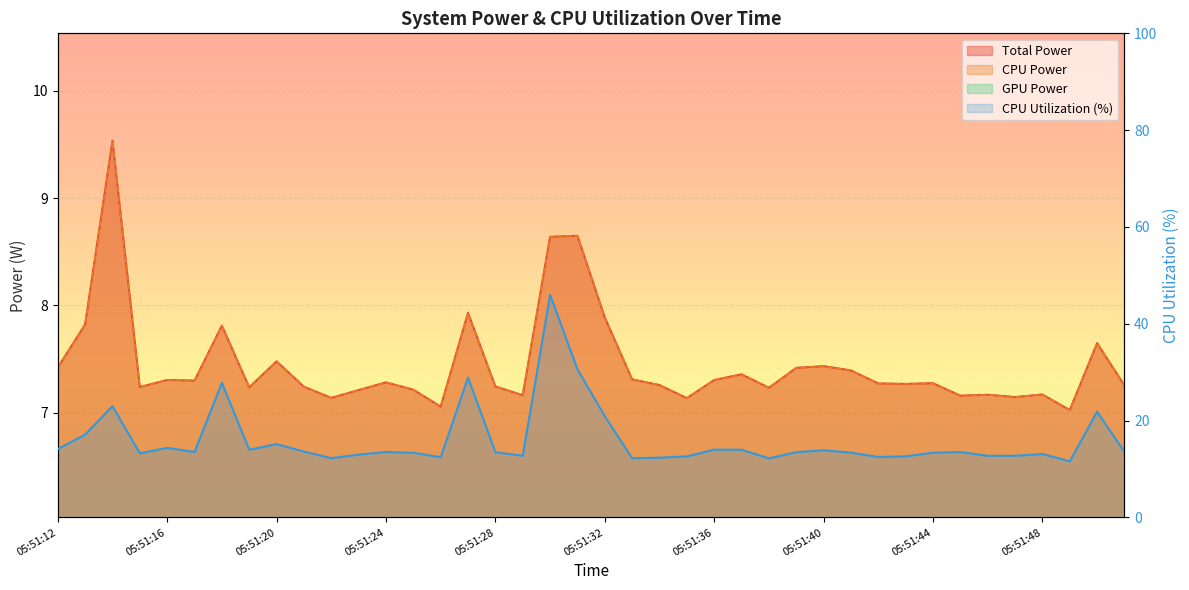

How many data points in CPU Utilization are less than 13?

13